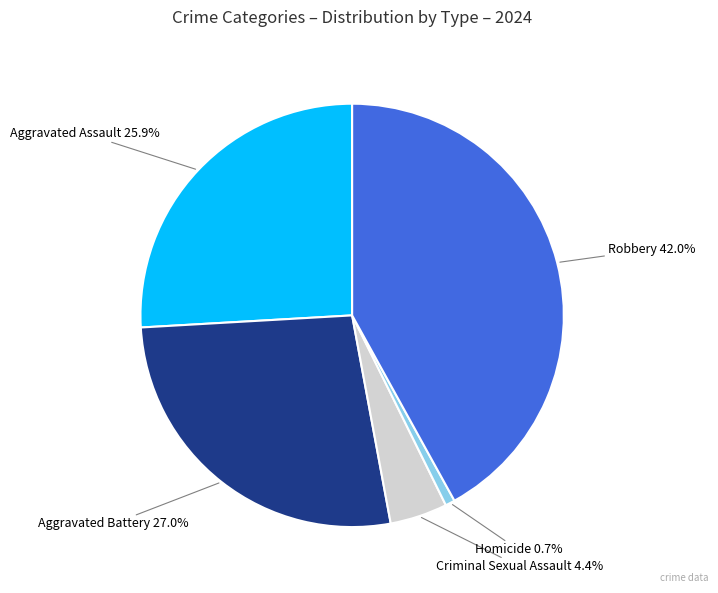

Is there a majority slice in this chart?

No